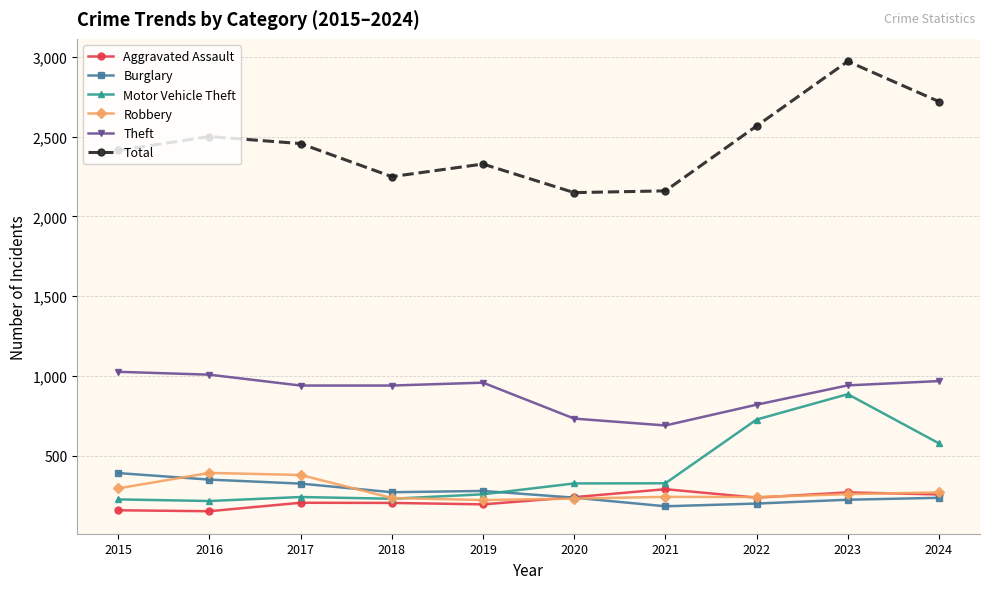

How many values in the Total series are below 2456?

5